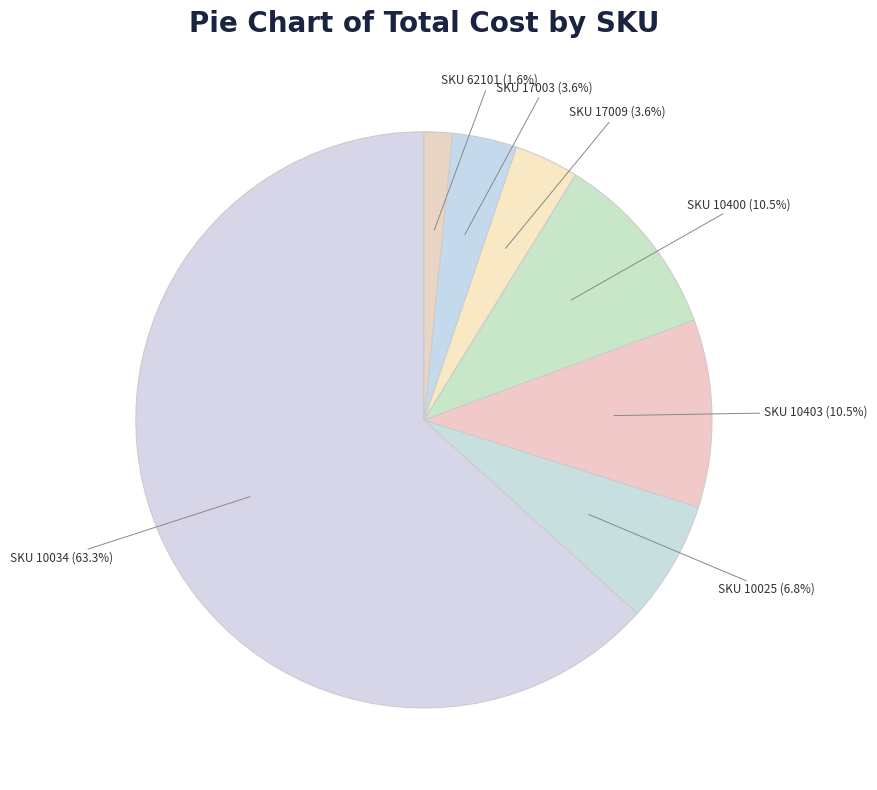

Which category has the smallest portion of the pie?

SKU 62101 (1.6%)